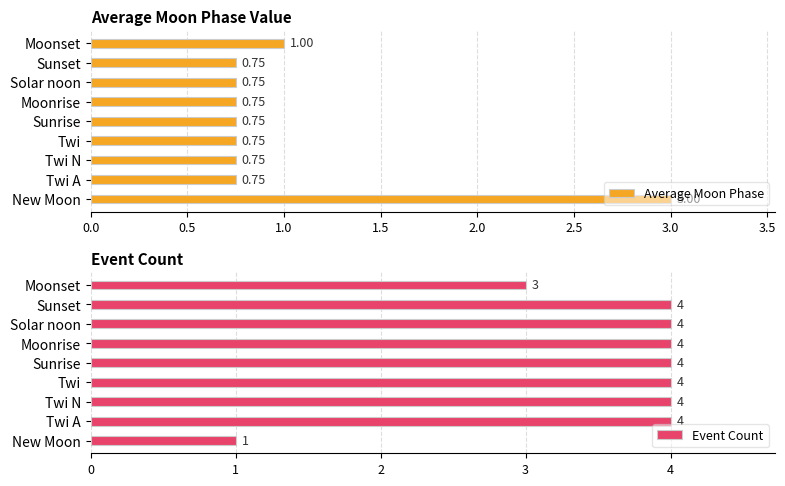

How many groups of bars are there?

9